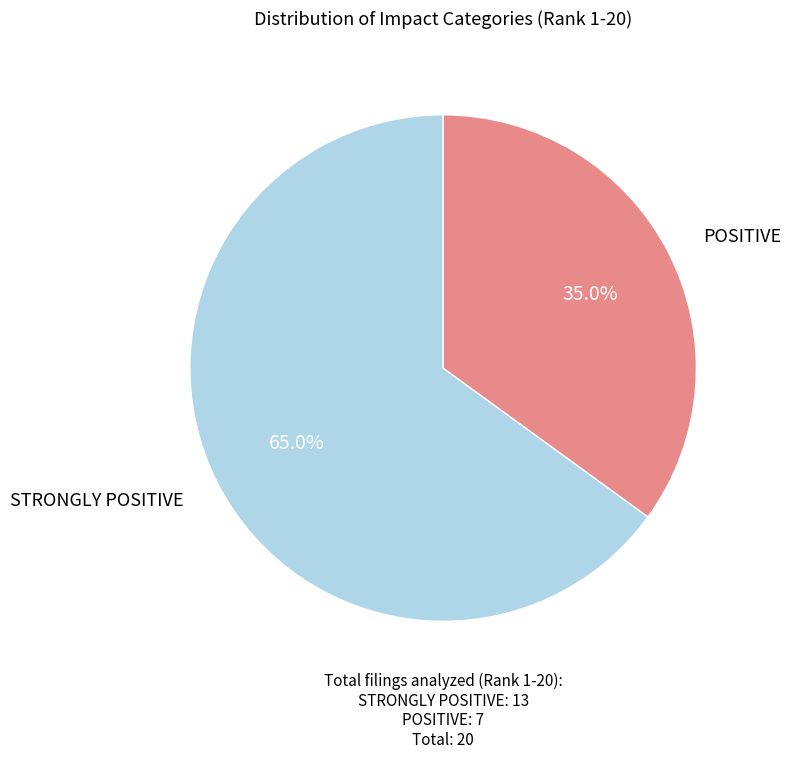

The POSITIVE slice represents 48% of the pie. True or false?

False